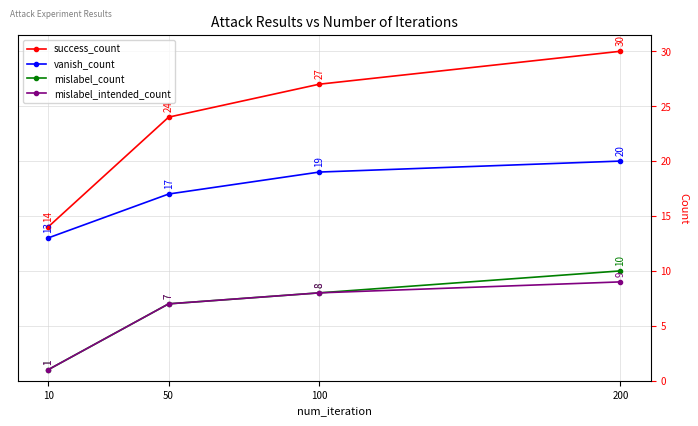

The value of vanish_count at 10 is 5. True or false?

False